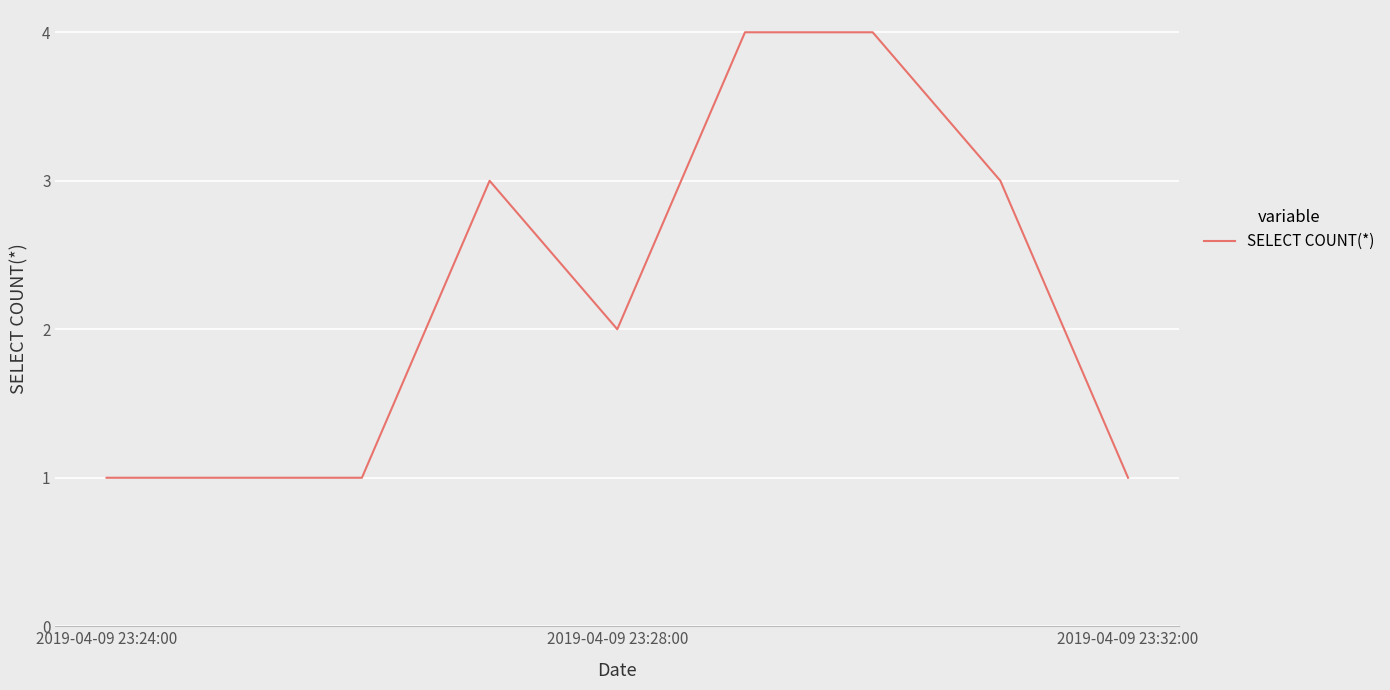

What is the difference between the maximum and minimum values?

3